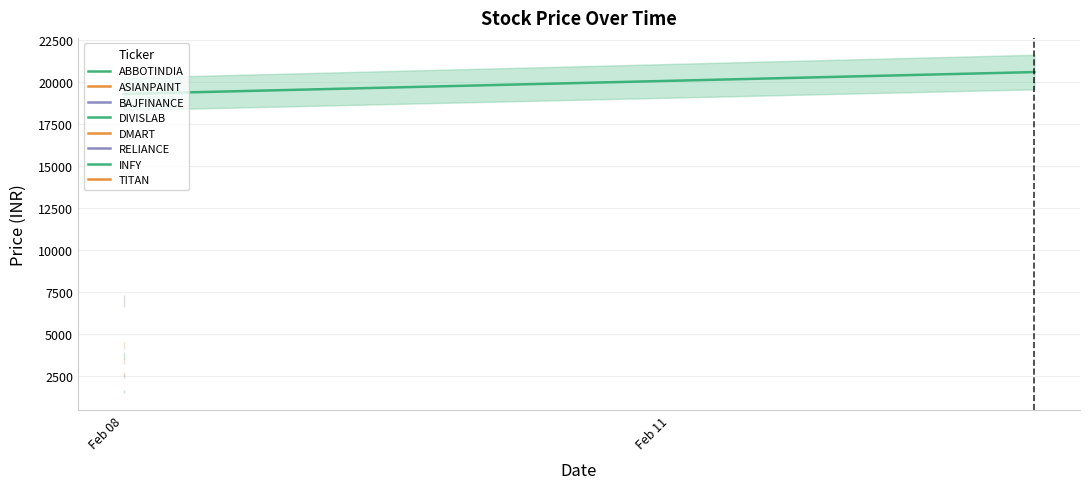

How many lines are shown in the chart?

1